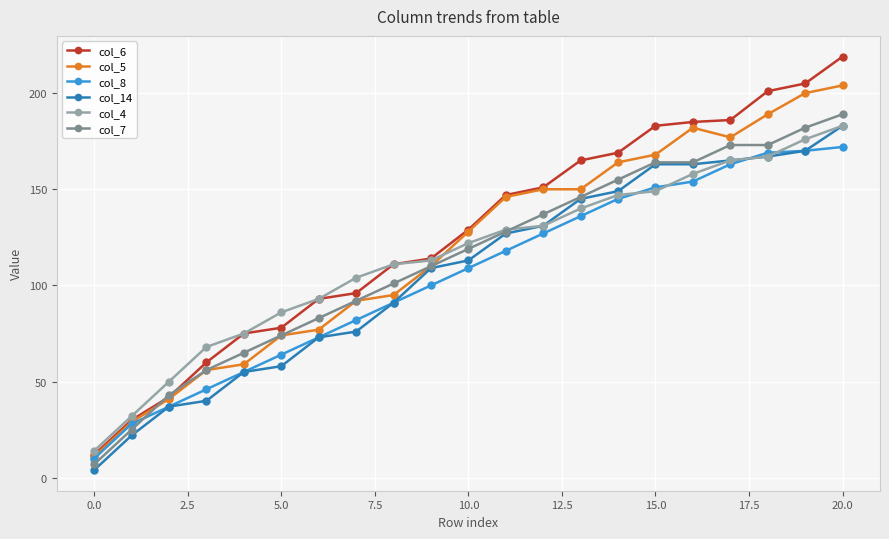

What is the greatest value displayed?

219